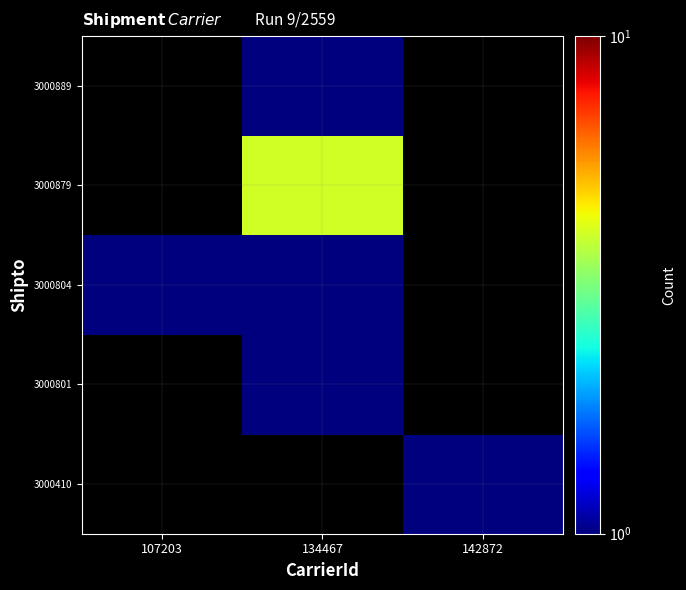

Is it true that 3000889 equals 1.0 at 134467?

True